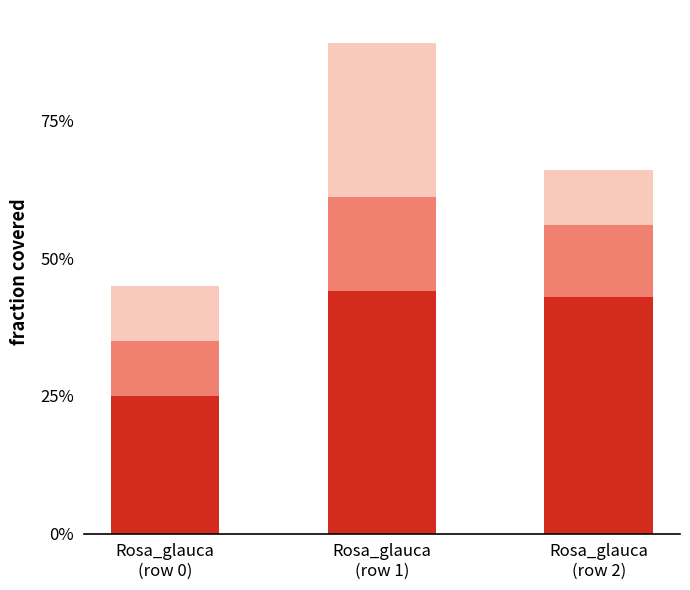

Are the bars horizontal?

No